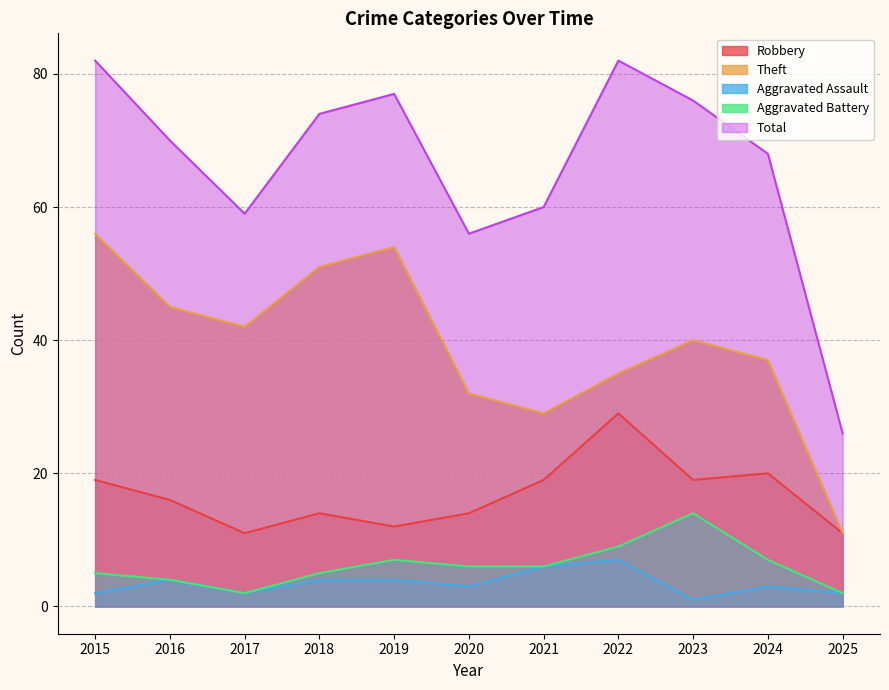

What are all the series names shown in the legend?

Robbery, Theft, Aggravated Assault, Aggravated Battery, Total